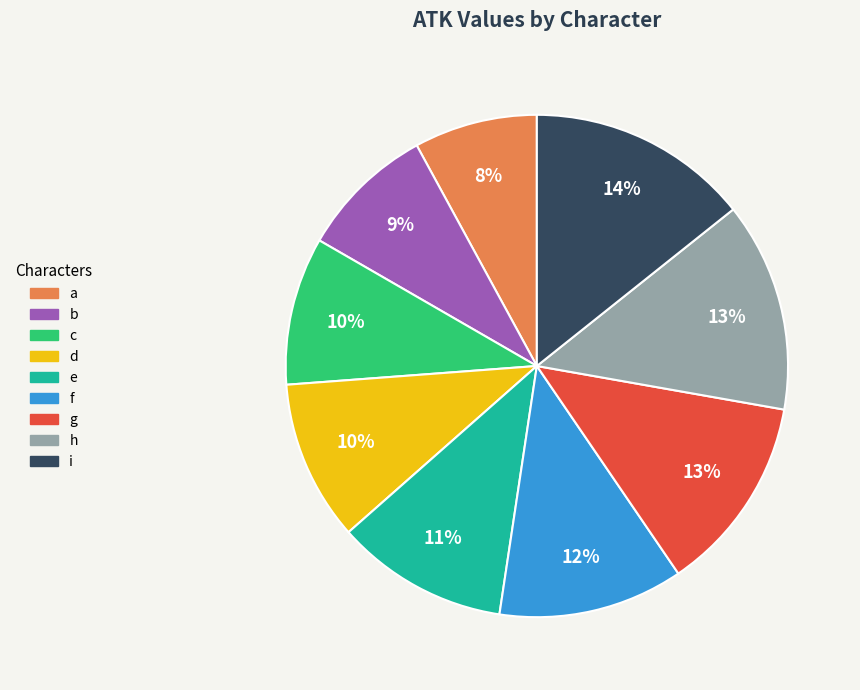

Combined, do e and c account for over 50%?

No